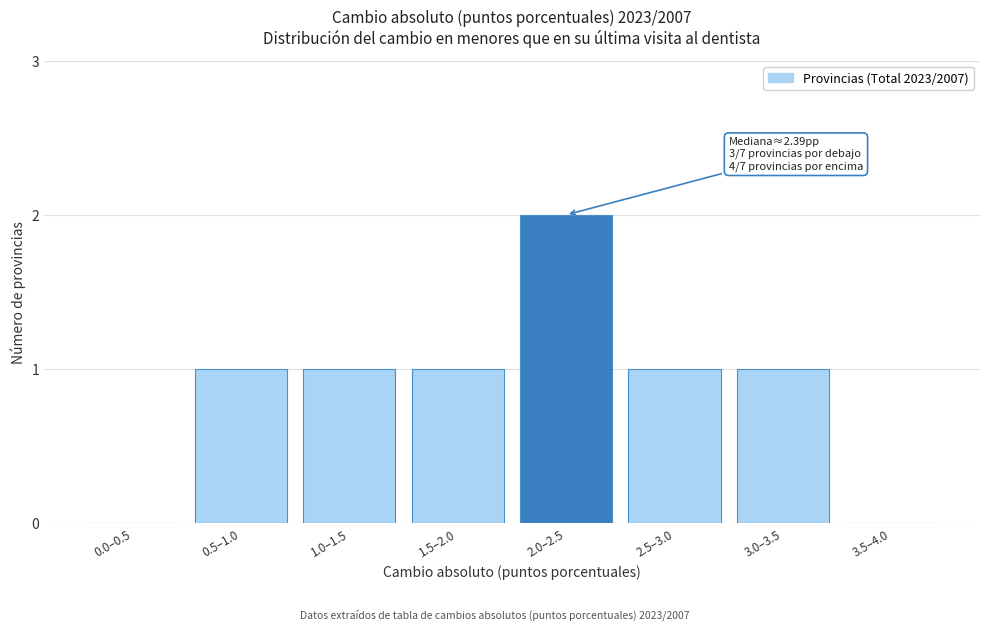

Reading left to right, extract all data points from this chart.

0.0–0.5=0	0.5–1.0=1	1.0–1.5=1	1.5–2.0=1	2.0–2.5=2	2.5–3.0=1	3.0–3.5=1	3.5–4.0=0